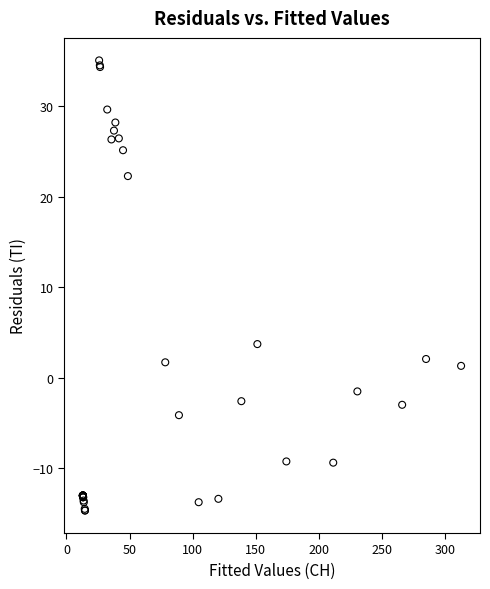

What Y value in the scatter plot is closest to 10?

3.7